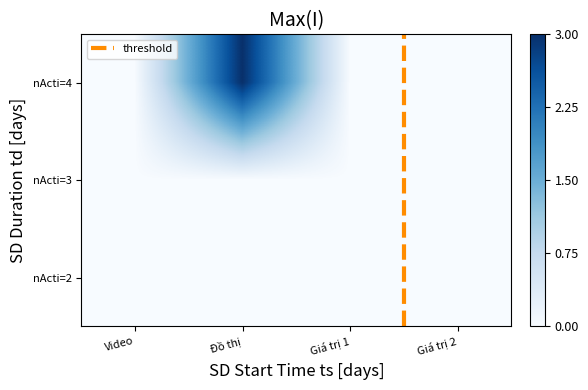

What is the greatest value displayed?

3